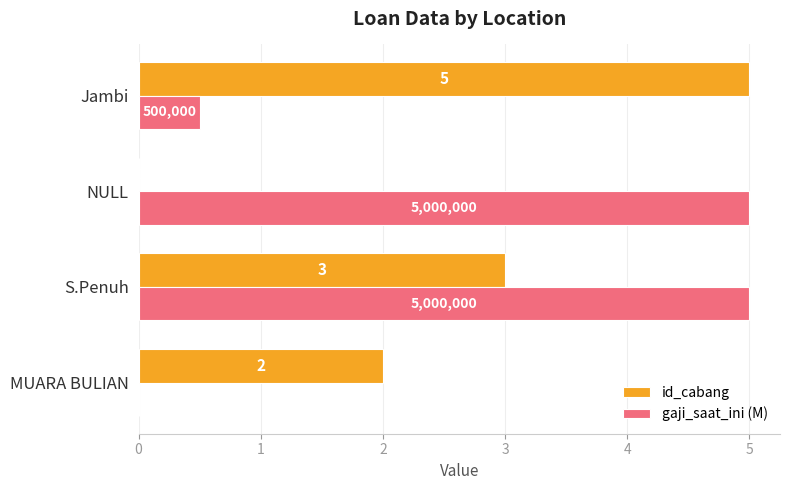

What is the sum of all id_cabang values?

10.0